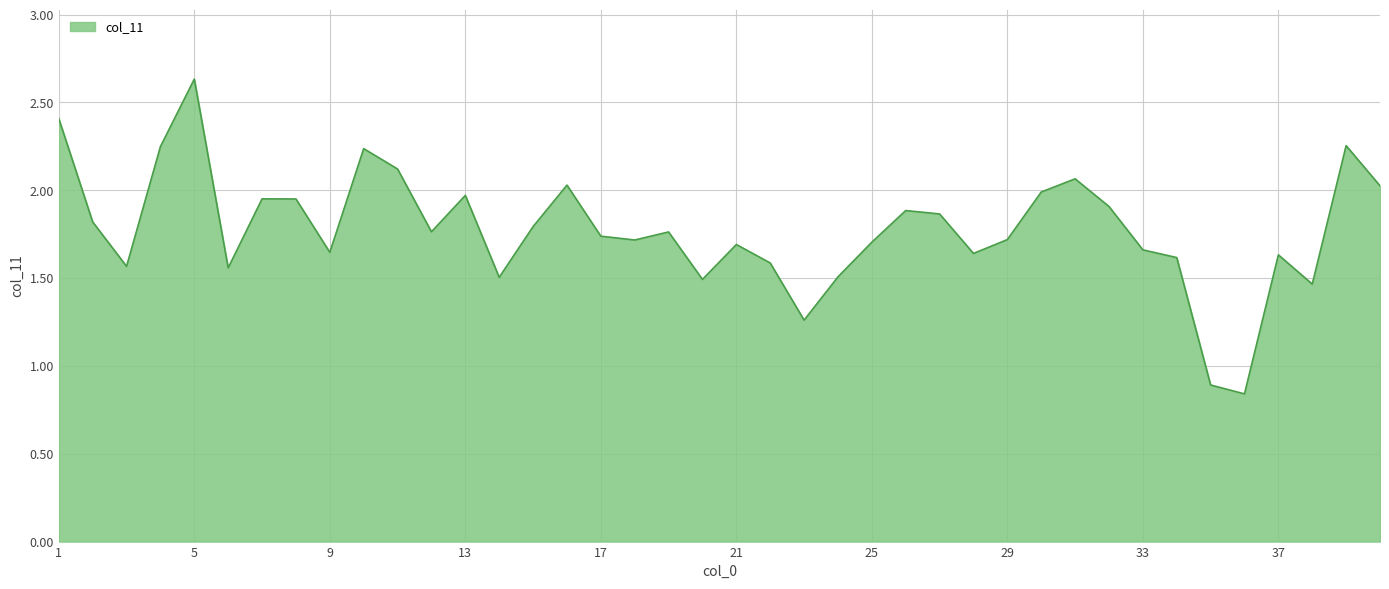

How many lines are shown in the chart?

1